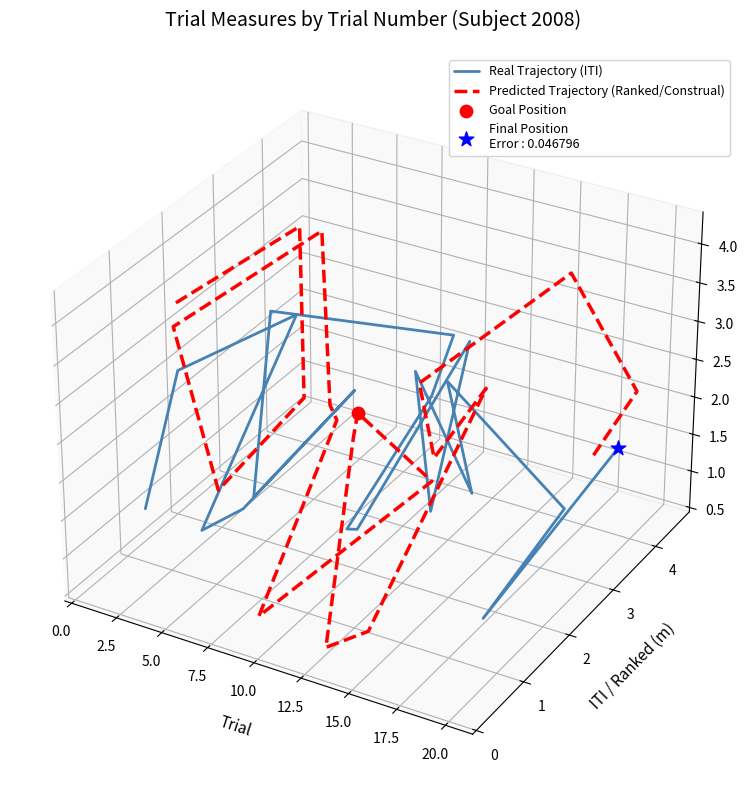

Which series has the widest spread of Y values?

Predicted Trajectory (Ranked/Construal)